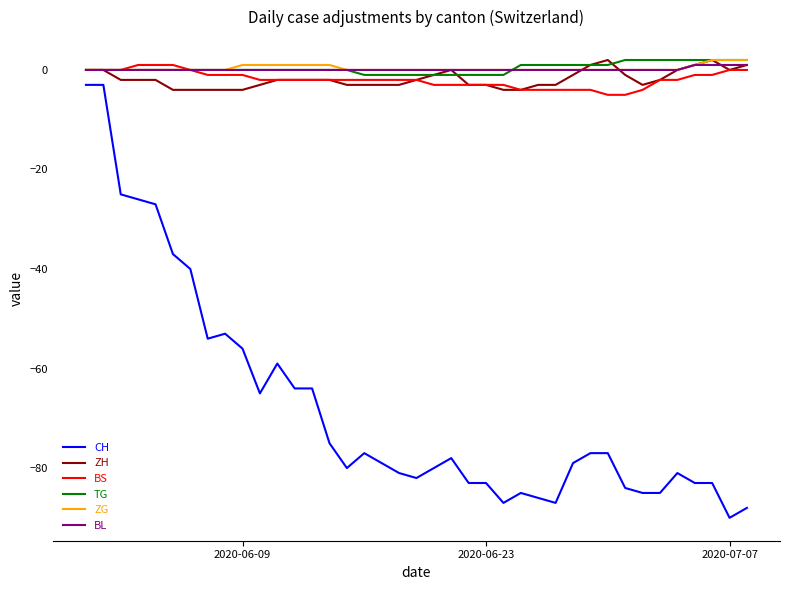

What is the highest value of the CH series?

-3